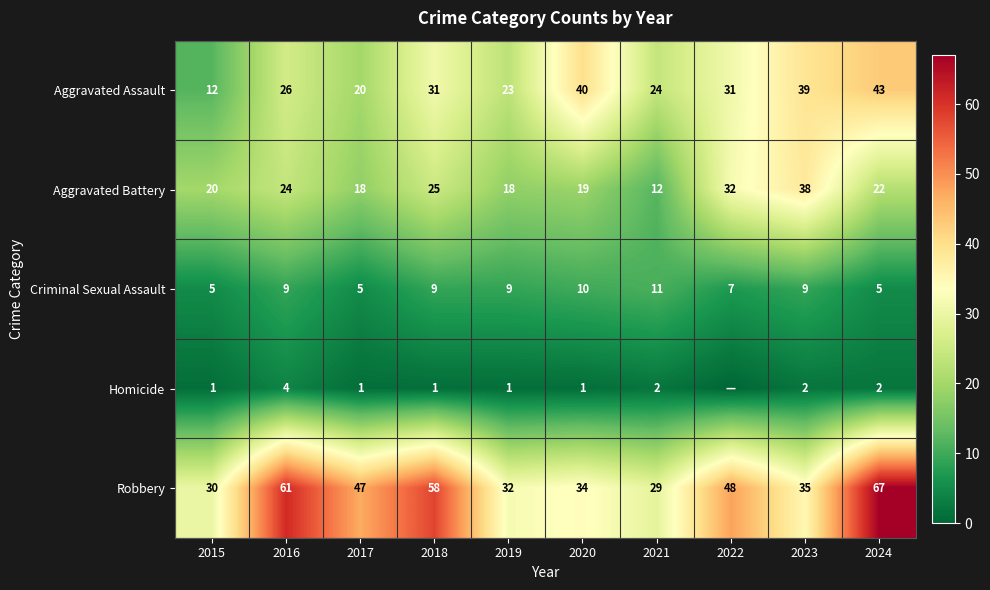

True or false: Homicide has a value of 1 at 2024.

False